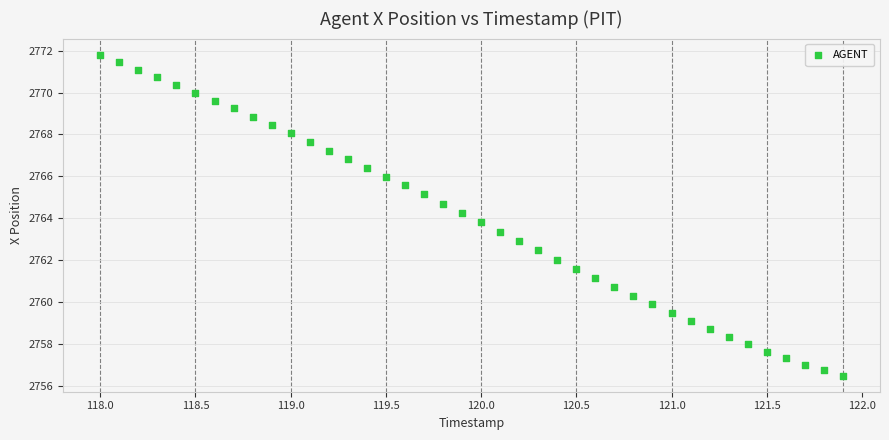

What is the range of X values (max minus min)?

3.9